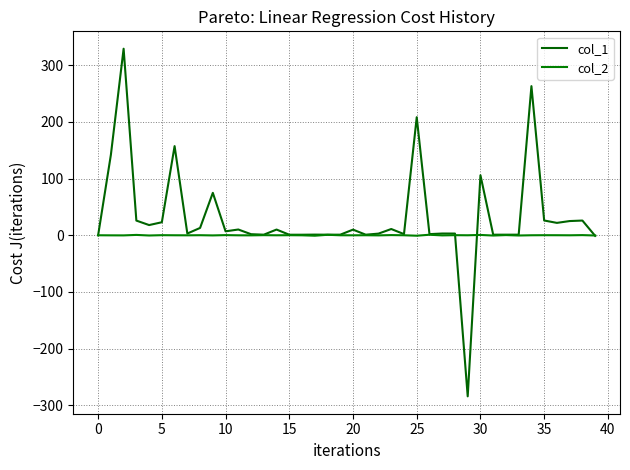

Which category has the lowest value across all series?

29